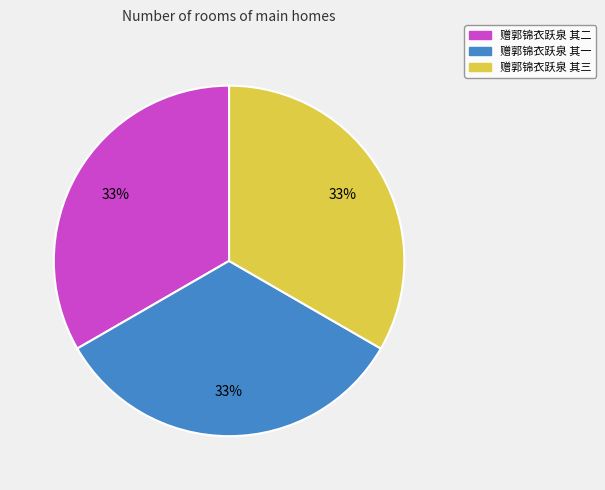

Combined, do 赠郭锦衣跃泉 其二 and 赠郭锦衣跃泉 其一 account for over 50%?

Yes